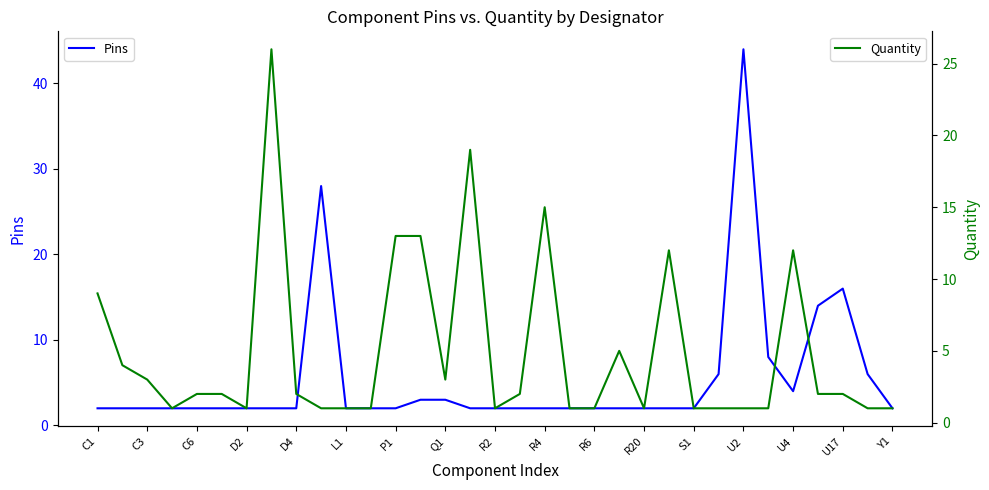

Is it true that Pins equals 4 at U4?

True